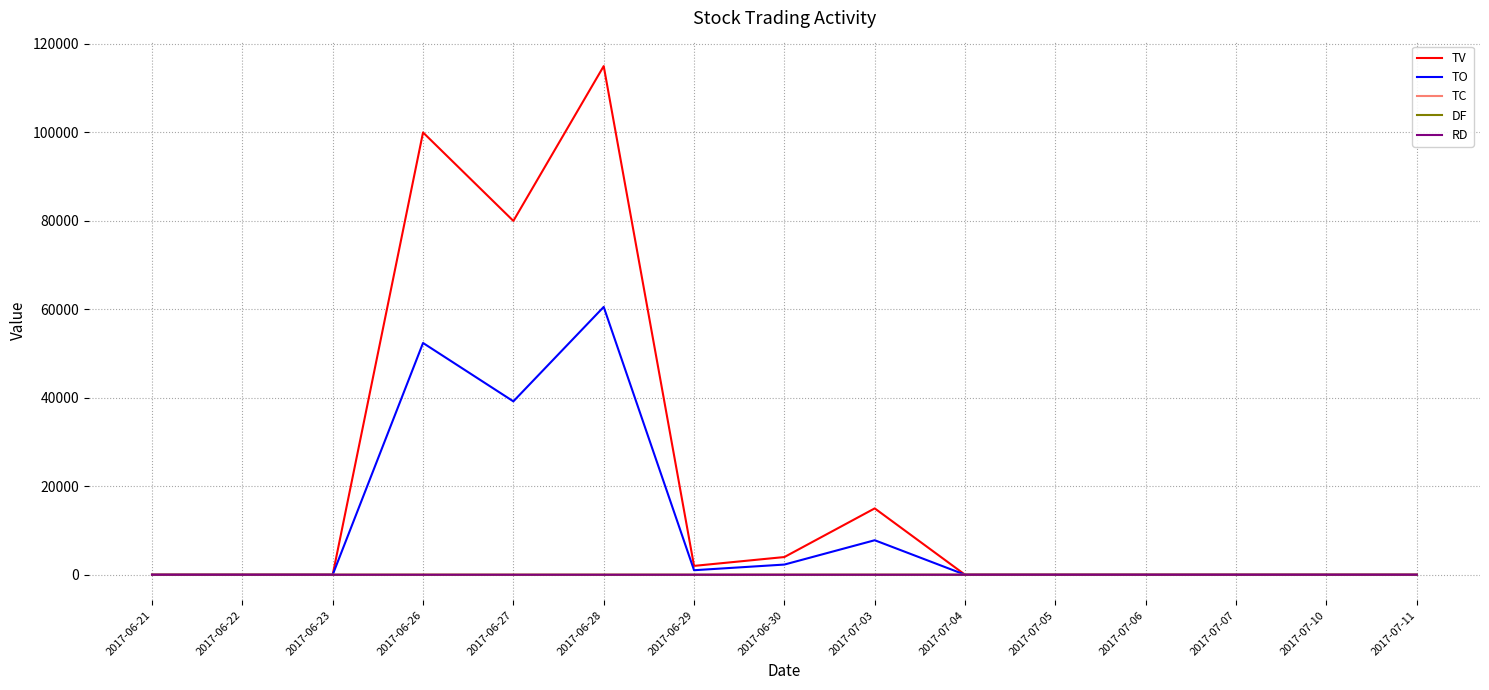

The value of TV at 2017-06-26 is 161116.8. True or false?

False